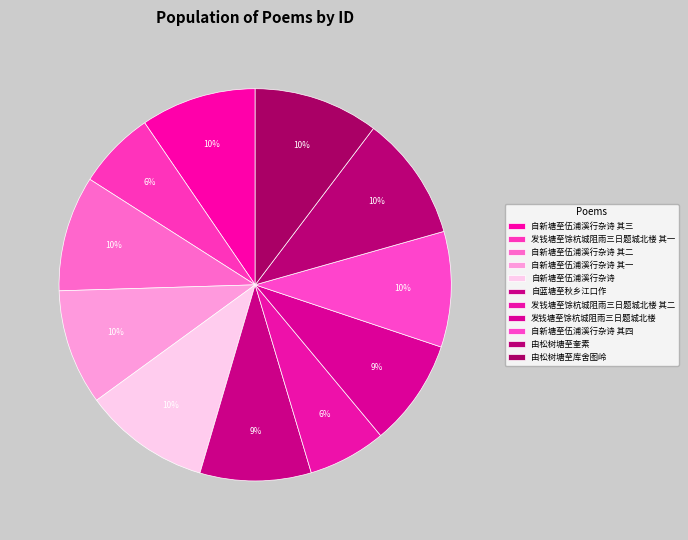

Approximately how many times larger is the value at 自新塘至伍浦溪行杂诗 compared to 自新塘至伍浦溪行杂诗 其四?

1.1